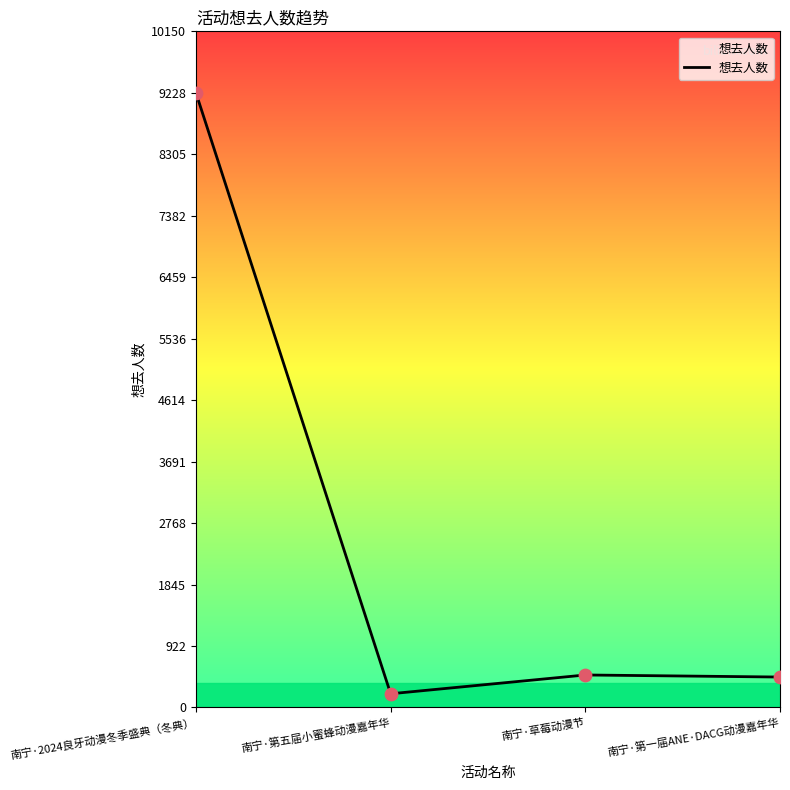

Which has a higher value, 南宁·草莓动漫节 or 南宁·2024良牙动漫冬季盛典（冬典）?

南宁·2024良牙动漫冬季盛典（冬典）